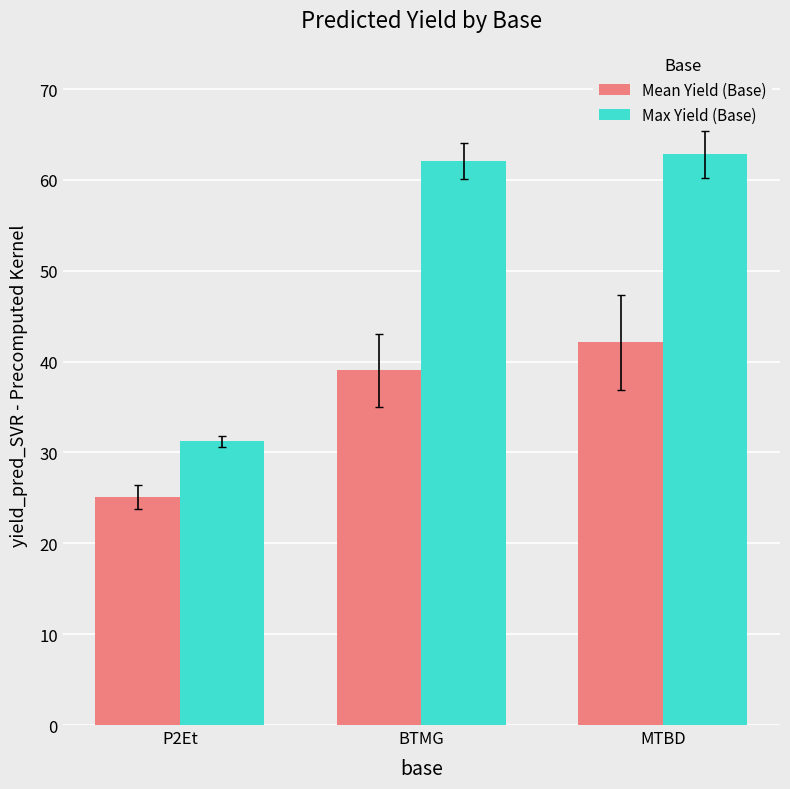

What is the maximum value for Mean Yield (Base)?

42.1